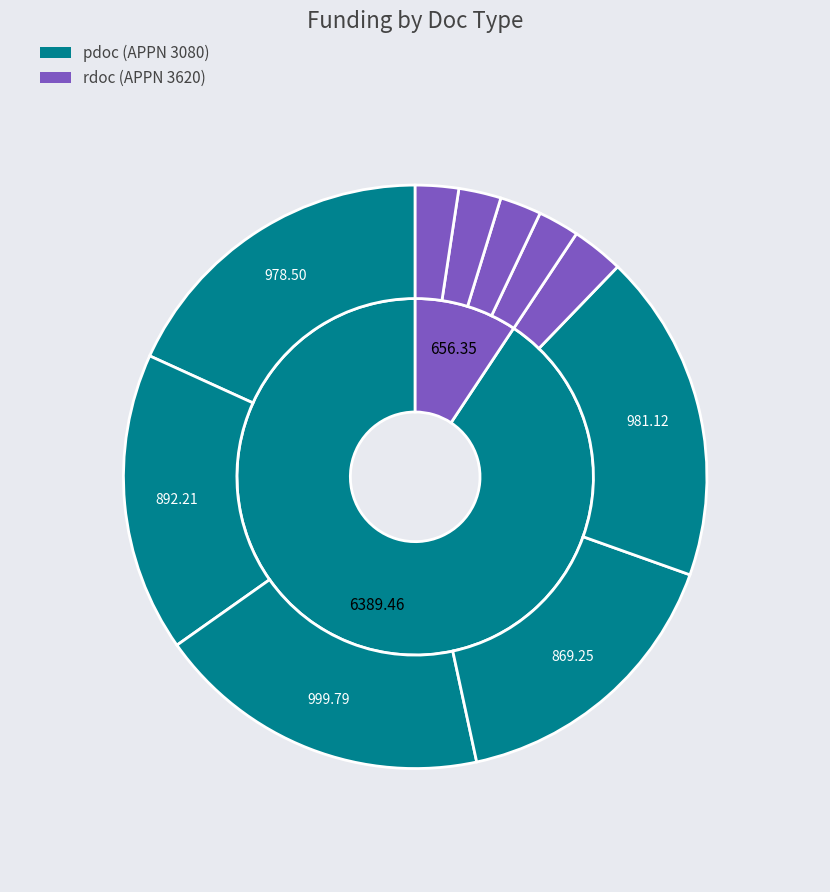

How many segments does this pie chart have?

2